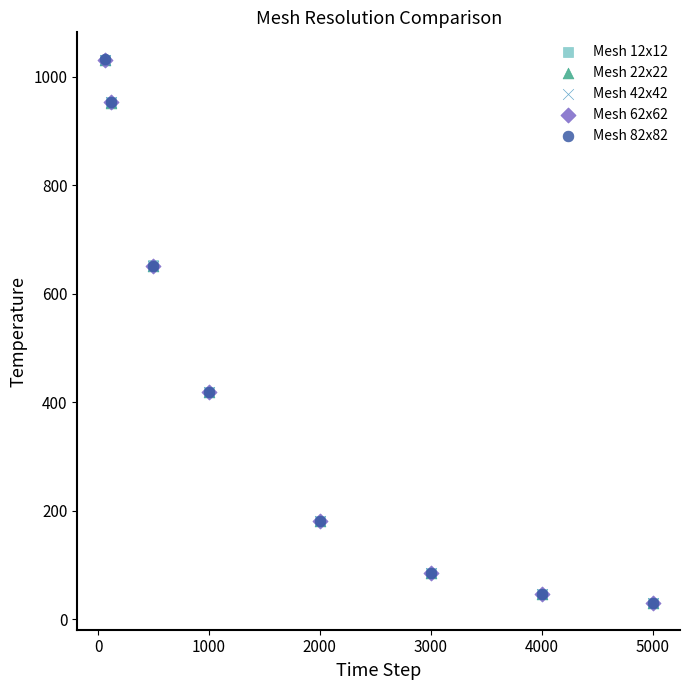

Which series has the largest Y range (max minus min)?

Mesh 82x82